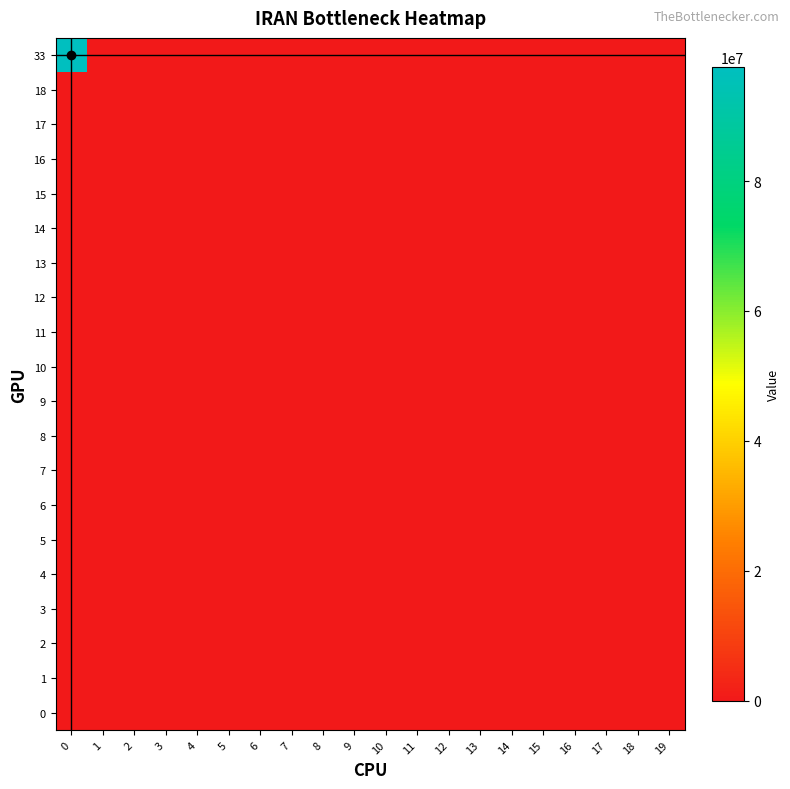

Reading left to right, extract all data points from this chart.

0: 0=0	1=0	2=0	3=0	4=0	5=0	6=0	7=0	8=0	9=0	10=0	11=0	12=0	13=0	14=0	15=0	16=0	17=0	18=0	19=0
1: 0=0	1=0	2=0	3=0	4=0	5=0	6=0	7=0	8=0	9=0	10=0	11=0	12=0	13=0	14=0	15=0	16=0	17=0	18=0	19=0
2: 0=0	1=0	2=0	3=0	4=0	5=0	6=0	7=0	8=0	9=0	10=0	11=0	12=0	13=0	14=0	15=0	16=0	17=0	18=0	19=0
3: 0=0	1=0	2=0	3=0	4=0	5=0	6=0	7=0	8=0	9=0	10=0	11=0	12=0	13=0	14=0	15=0	16=0	17=0	18=0	19=0
4: 0=0	1=0	2=0	3=0	4=0	5=0	6=0	7=0	8=0	9=0	10=0	11=0	12=0	13=0	14=0	15=0	16=0	17=0	18=0	19=0
5: 0=0	1=0	2=0	3=0	4=0	5=0	6=0	7=0	8=0	9=0	10=0	11=0	12=0	13=0	14=0	15=0	16=0	17=0	18=0	19=0
6: 0=0	1=0	2=0	3=0	4=0	5=0	6=0	7=0	8=0	9=0	10=0	11=0	12=0	13=0	14=0	15=0	16=0	17=0	18=0	19=0
7: 0=0	1=0	2=0	3=0	4=0	5=0	6=0	7=0	8=0	9=0	10=0	11=0	12=0	13=0	14=0	15=0	16=0	17=0	18=0	19=0
8: 0=0	1=0	2=0	3=0	4=0	5=0	6=0	7=0	8=0	9=0	10=0	11=0	12=0	13=0	14=0	15=0	16=0	17=0	18=0	19=0
9: 0=0	1=0	2=0	3=0	4=0	5=0	6=0	7=0	8=0	9=0	10=0	11=0	12=0	13=0	14=0	15=0	16=0	17=0	18=0	19=0
10: 0=0	1=0	2=0	3=0	4=0	5=0	6=0	7=0	8=0	9=0	10=0	11=0	12=0	13=0	14=0	15=0	16=0	17=0	18=0	19=0
11: 0=0	1=0	2=0	3=0	4=0	5=0	6=0	7=0	8=0	9=0	10=0	11=0	12=0	13=0	14=0	15=0	16=0	17=0	18=0	19=0
12: 0=0	1=0	2=0	3=0	4=0	5=0	6=0	7=0	8=0	9=0	10=0	11=0	12=0	13=0	14=0	15=0	16=0	17=0	18=0	19=0
13: 0=0	1=0	2=0	3=0	4=0	5=0	6=0	7=0	8=0	9=0	10=0	11=0	12=0	13=0	14=0	15=0	16=0	17=0	18=0	19=0
14: 0=0	1=0	2=0	3=0	4=0	5=0	6=0	7=0	8=0	9=0	10=0	11=0	12=0	13=0	14=0	15=0	16=0	17=0	18=0	19=0
15: 0=0	1=0	2=0	3=0	4=0	5=0	6=0	7=0	8=0	9=0	10=0	11=0	12=0	13=0	14=0	15=0	16=0	17=0	18=0	19=0
16: 0=0	1=0	2=0	3=0	4=0	5=0	6=0	7=0	8=0	9=0	10=0	11=0	12=0	13=0	14=0	15=0	16=0	17=0	18=0	19=0
17: 0=0	1=0	2=0	3=0	4=0	5=0	6=0	7=0	8=0	9=0	10=0	11=0	12=0	13=0	14=0	15=0	16=0	17=0	18=0	19=0
18: 0=0	1=0	2=0	3=0	4=0	5=0	6=0	7=0	8=0	9=0	10=0	11=0	12=0	13=0	14=0	15=0	16=0	17=0	18=0	19=0
33: 0=97525000	1=0	2=0	3=0	4=0	5=0	6=0	7=0	8=0	9=0	10=0	11=0	12=0	13=0	14=0	15=0	16=0	17=0	18=0	19=0